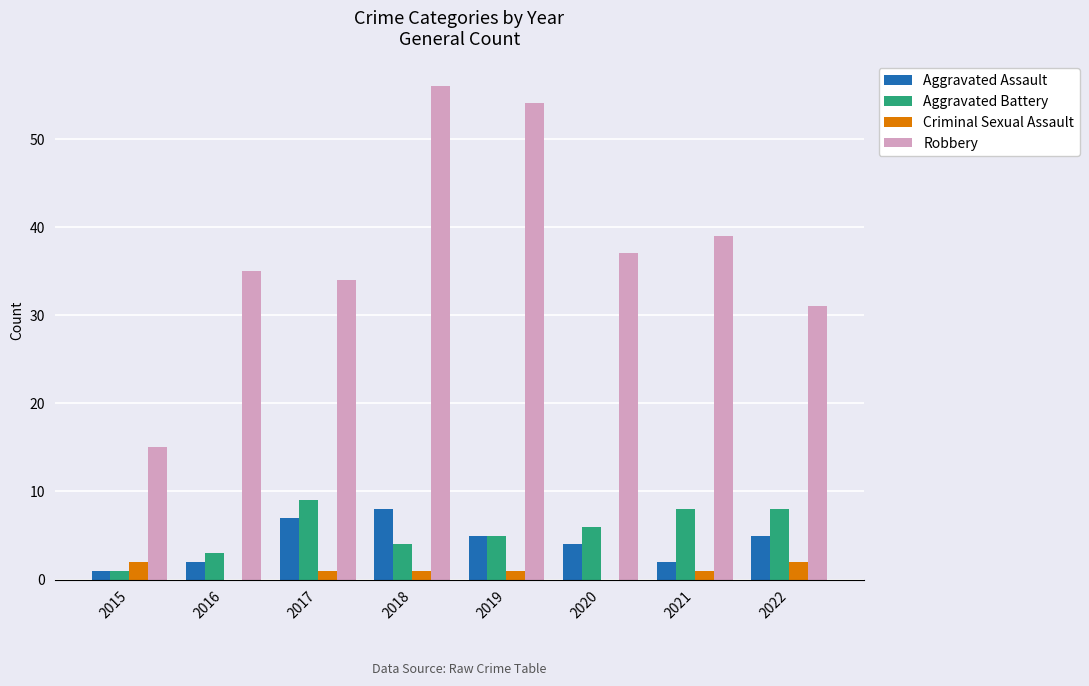

What is the spread (max minus min) of values at 2017?

33